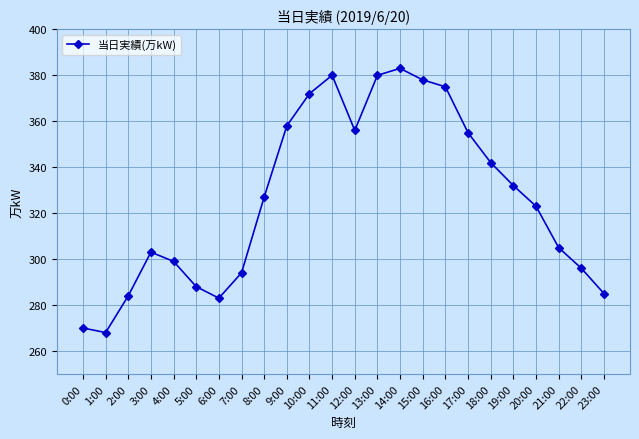

What is the minimum value shown in the chart?

268